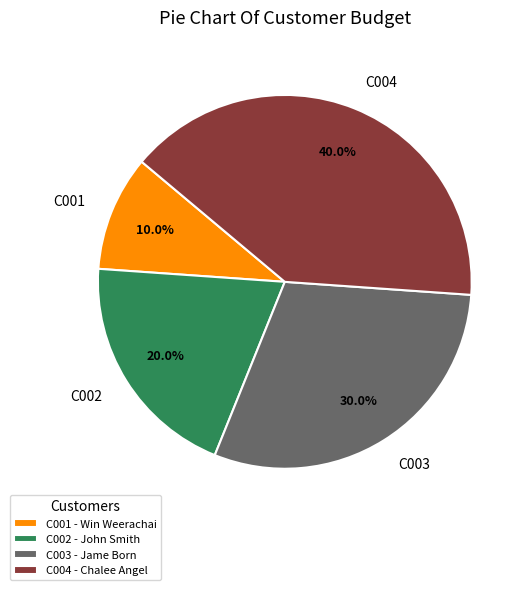

What is the largest slice in the pie chart?

C004